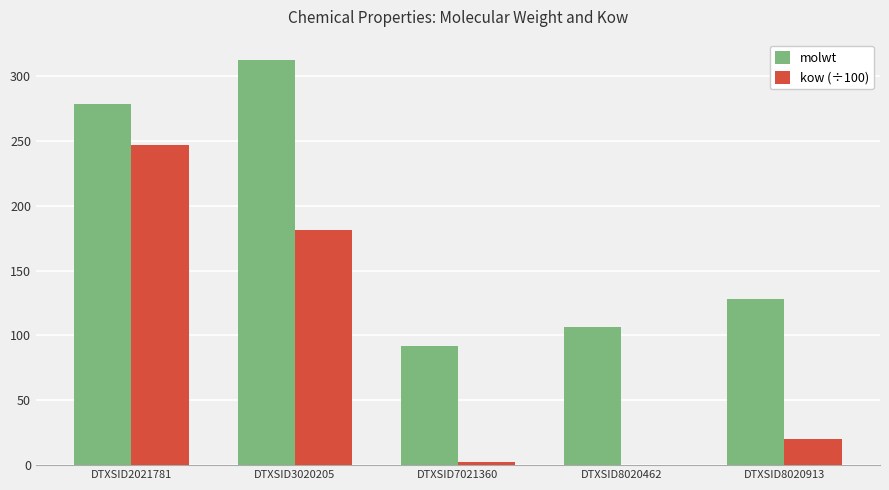

What is the total value across all series at DTXSID2021781?

524.8